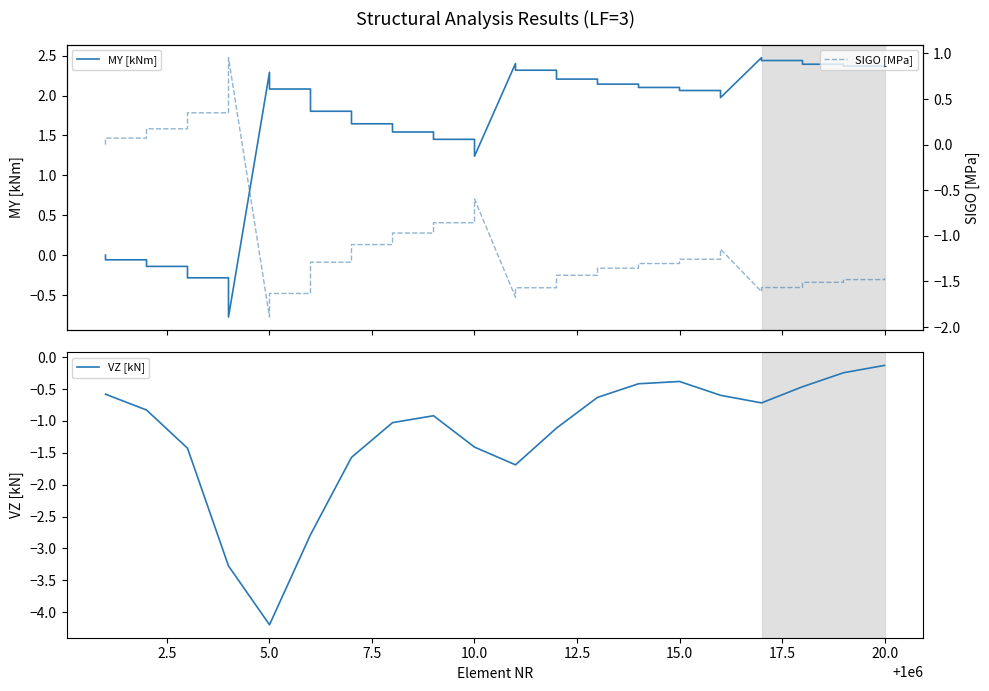

Reading right to left, transcribe all the data shown in this chart.

MY [kNm]: 2.4	2.4	2.4	2.4	2.4	2.4	2.4	2.5	2.0	2.1	2.1	2.1	2.1	2.1	2.1	2.2	2.2	2.3	2.3	2.4	1.2	1.5	1.5	1.5	1.5	1.6	1.6	1.8	1.8	2.1	2.1	2.3	-0.8	-0.3	-0.3	-0.1	-0.1	-0.1	-0.1	-0.0
VZ [kN]: -0.1	-0.1	-0.2	-0.2	-0.5	-0.5	-0.7	-0.7	-0.6	-0.6	-0.4	-0.4	-0.4	-0.4	-0.6	-0.6	-1.1	-1.1	-1.7	-1.7	-1.4	-1.4	-0.9	-0.9	-1.0	-1.0	-1.6	-1.6	-2.8	-2.8	-4.2	-4.2	-3.3	-3.3	-1.4	-1.4	-0.8	-0.8	-0.6	-0.6
SIGO [MPa]: -1.5	-1.5	-1.5	-1.5	-1.5	-1.6	-1.6	-1.6	-1.1	-1.3	-1.3	-1.3	-1.3	-1.4	-1.4	-1.4	-1.4	-1.6	-1.6	-1.7	-0.6	-0.9	-0.9	-1.0	-1.0	-1.1	-1.1	-1.3	-1.3	-1.6	-1.6	-1.9	1.0	0.3	0.3	0.2	0.2	0.1	0.1	0.0